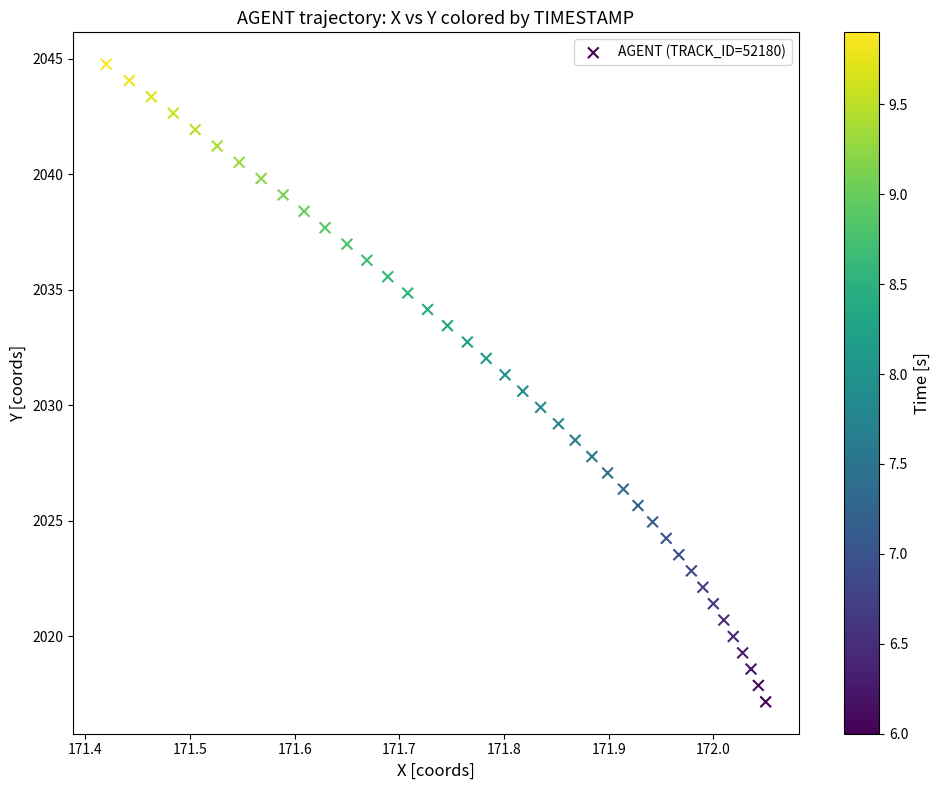

What is the range of X values (max minus min)?

0.6